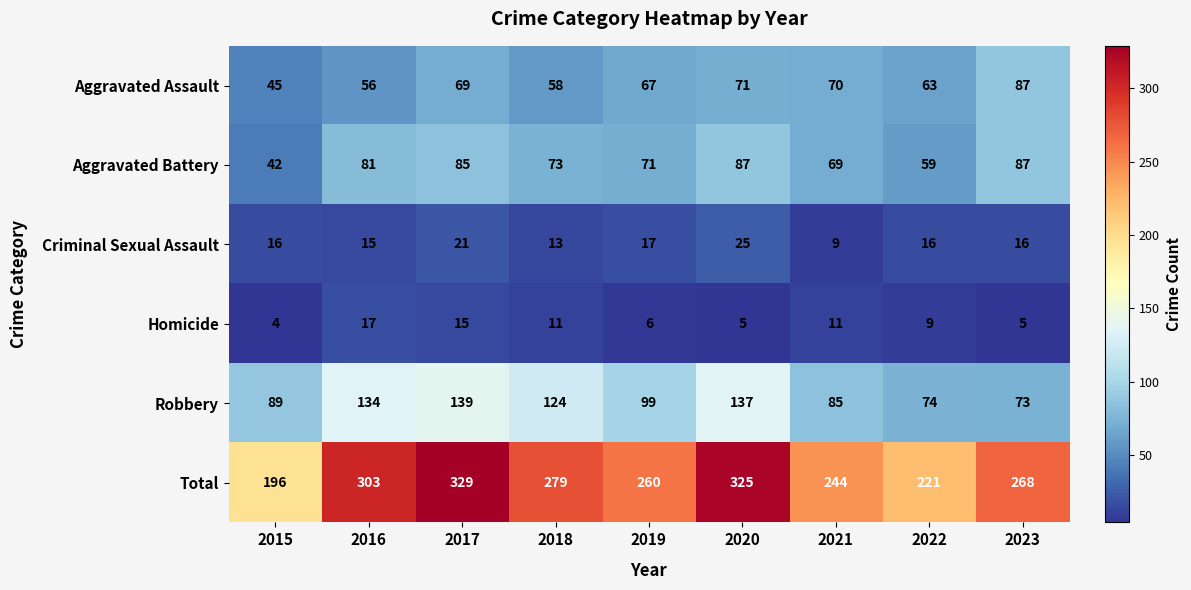

What is the difference between the Aggravated Assault values at 2015 and 2022?

18